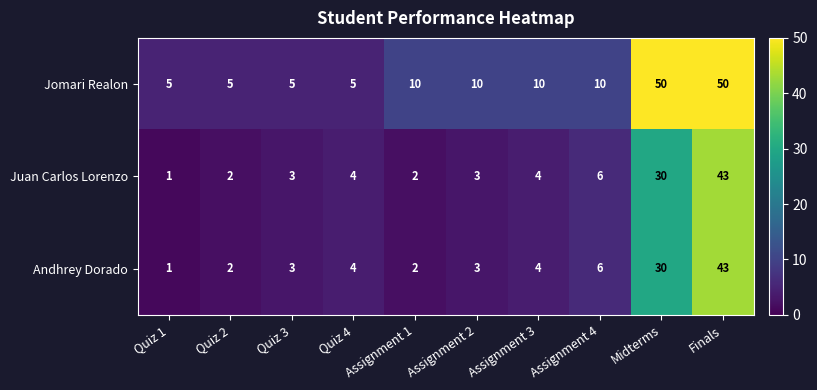

The value of Jomari Realon at Assignment 3 is 6. True or false?

False